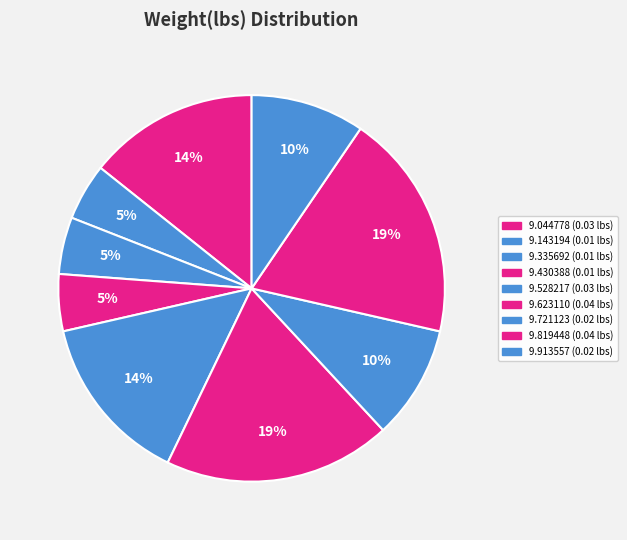

How many segments does this pie chart have?

9